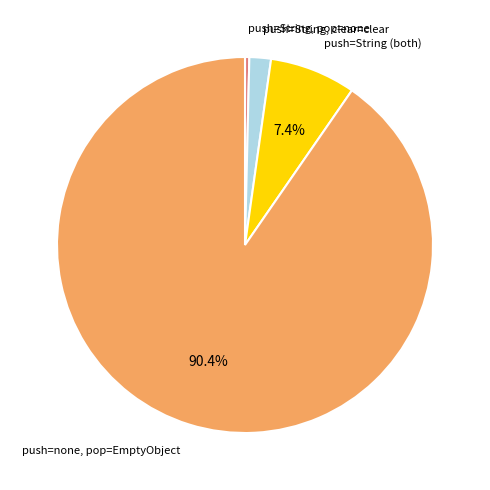

Rank the categories by value from highest to lowest.

push=none, pop=EmptyObject, push=String (both), push=String, clear=clear, push=String, pop=none